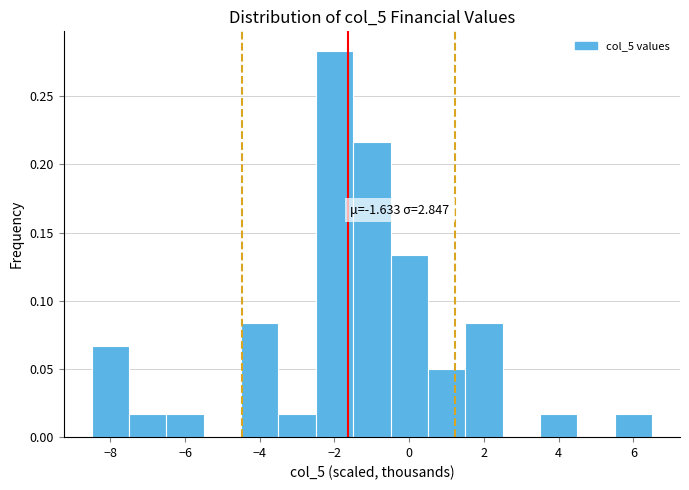

Which range on the x-axis has the tallest bar?

-2.5 to -1.5